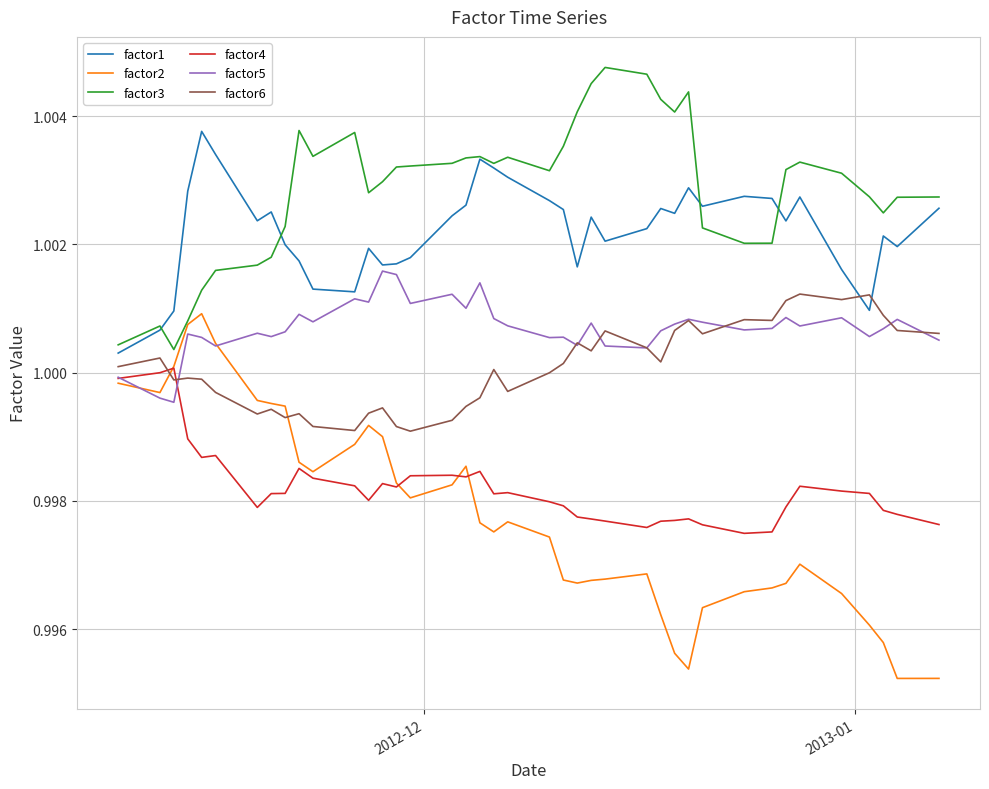

What are all the series names shown in the legend?

factor1, factor2, factor3, factor4, factor5, factor6